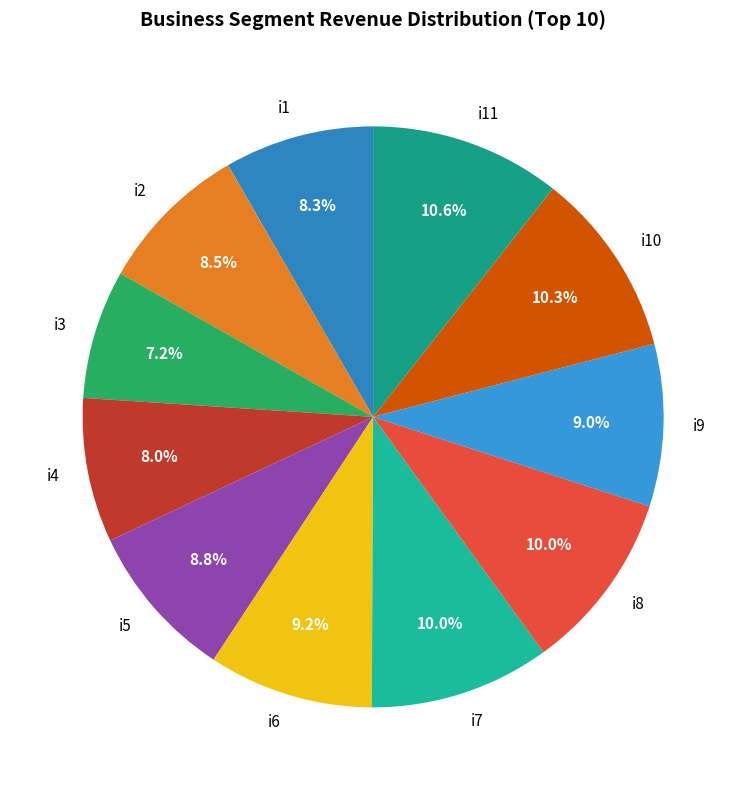

To the nearest percent, what is the difference between the largest and smallest slice percentages?

3%